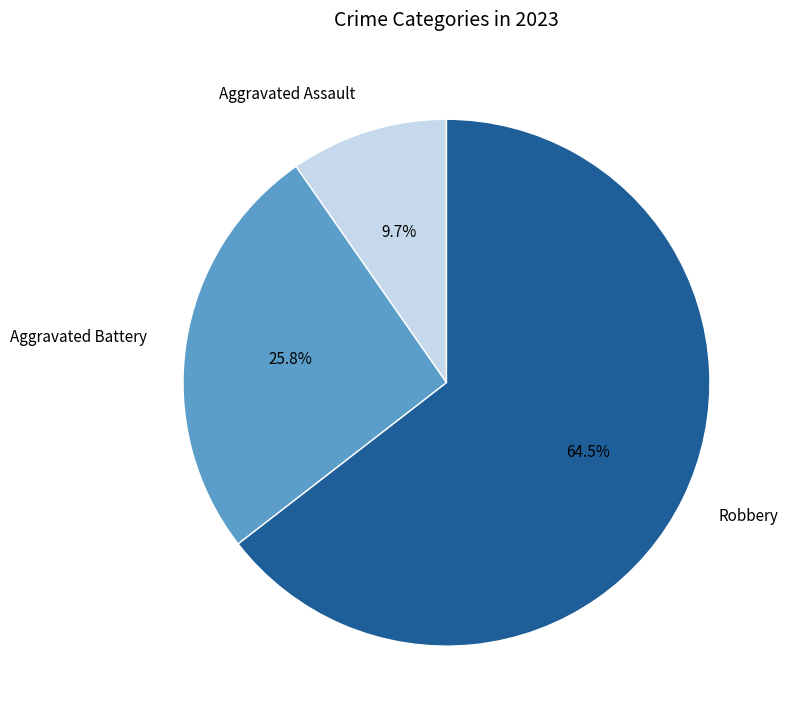

Between Aggravated Battery and Robbery, which is larger?

Robbery